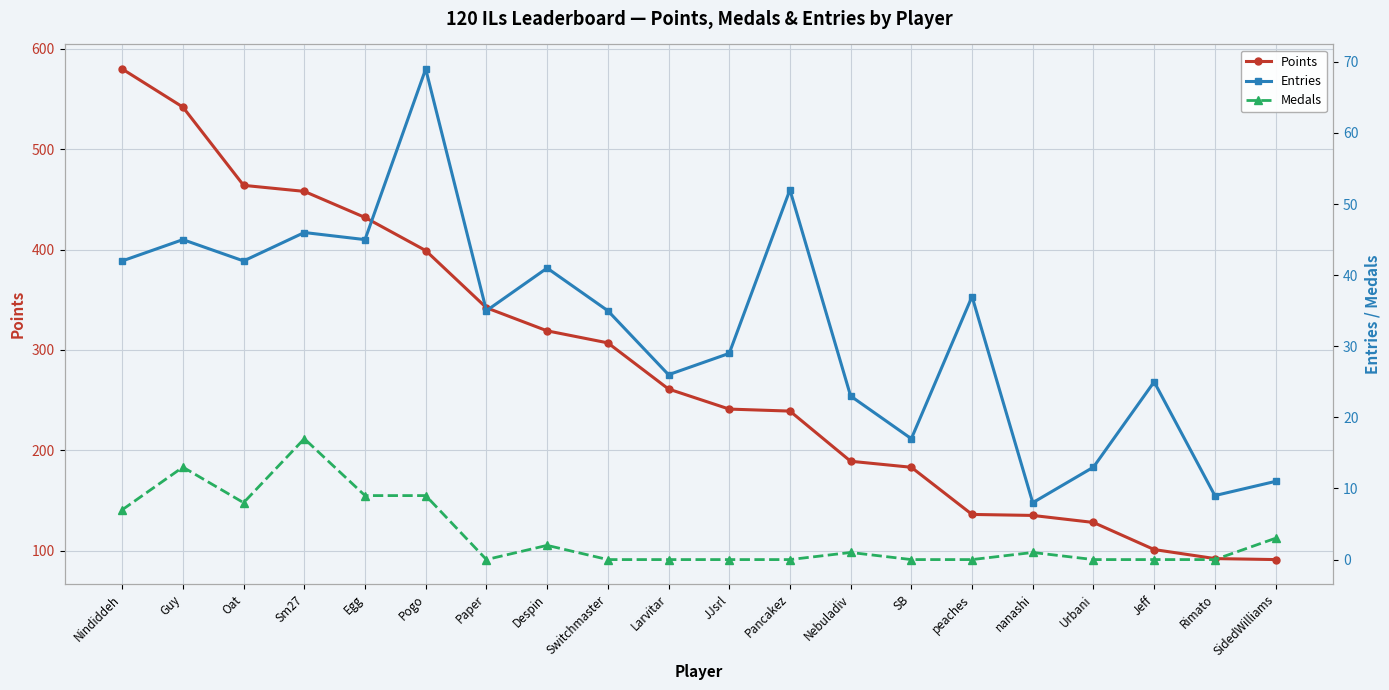

Reading left to right, what are all the values shown in this chart?

Points: Nindiddeh=580	Guy=542	Oat=464	Sm27=458	Egg=432	Pogo=399	Paper=342	Despin=319	Switchmaster=307	Larvitar=261	JJsrl=241	Pancakez=239	Nebuladiv=189	SB=183	peaches=136	nanashi=135	Urbani=128	Jeff=101	Rimato=92	SidedWilliams=91
Entries: Nindiddeh=42	Guy=45	Oat=42	Sm27=46	Egg=45	Pogo=69	Paper=35	Despin=41	Switchmaster=35	Larvitar=26	JJsrl=29	Pancakez=52	Nebuladiv=23	SB=17	peaches=37	nanashi=8	Urbani=13	Jeff=25	Rimato=9	SidedWilliams=11
Medals: Nindiddeh=7	Guy=13	Oat=8	Sm27=17	Egg=9	Pogo=9	Paper=0	Despin=2	Switchmaster=0	Larvitar=0	JJsrl=0	Pancakez=0	Nebuladiv=1	SB=0	peaches=0	nanashi=1	Urbani=0	Jeff=0	Rimato=0	SidedWilliams=3